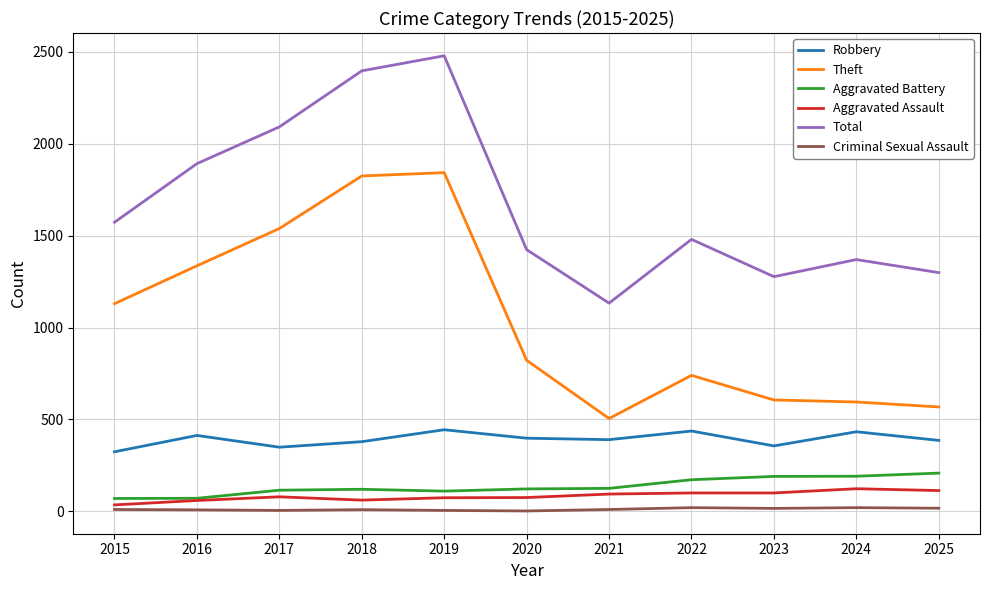

List the series in order of their peak value, highest first.

Total, Theft, Robbery, Aggravated Battery, Aggravated Assault, Criminal Sexual Assault